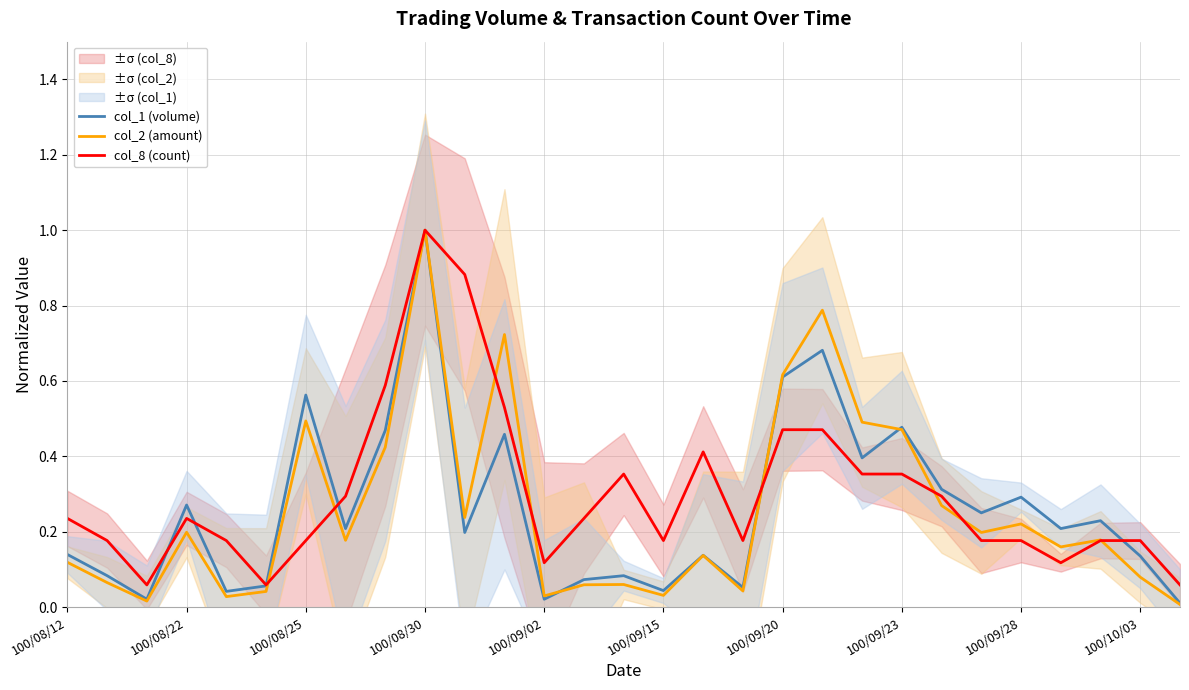

What is the average value of the col_1 (volume) series?

0.3